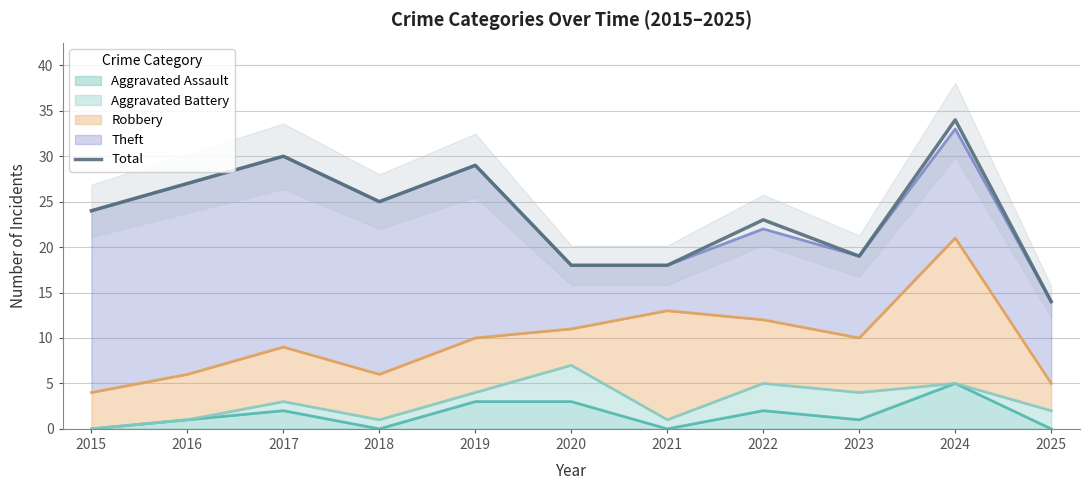

At which category does the chart reach its peak across all series?

2024